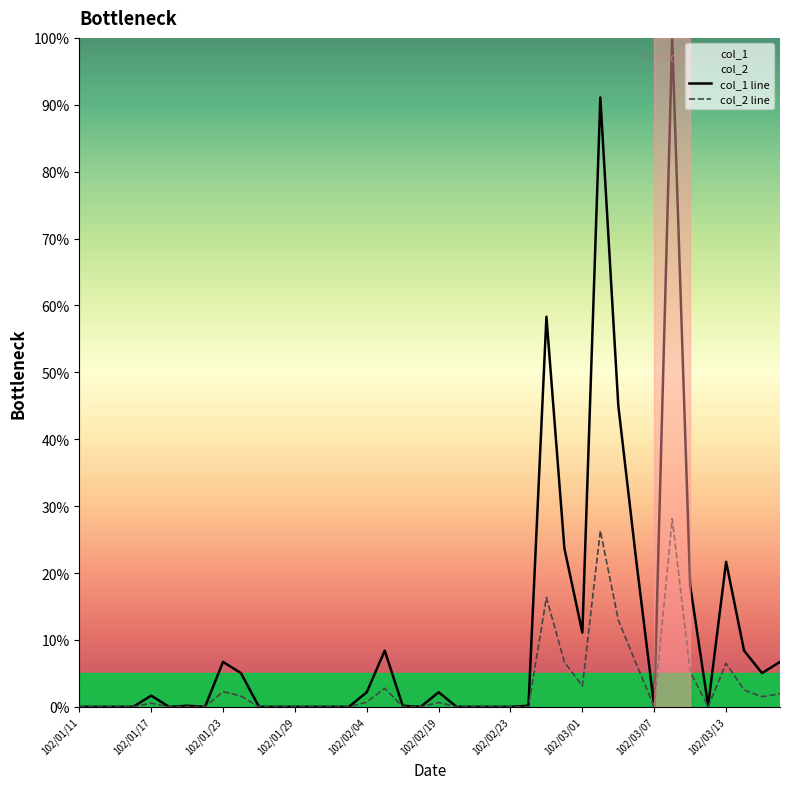

At which category does col_1 reach its first local valley?

102/01/18